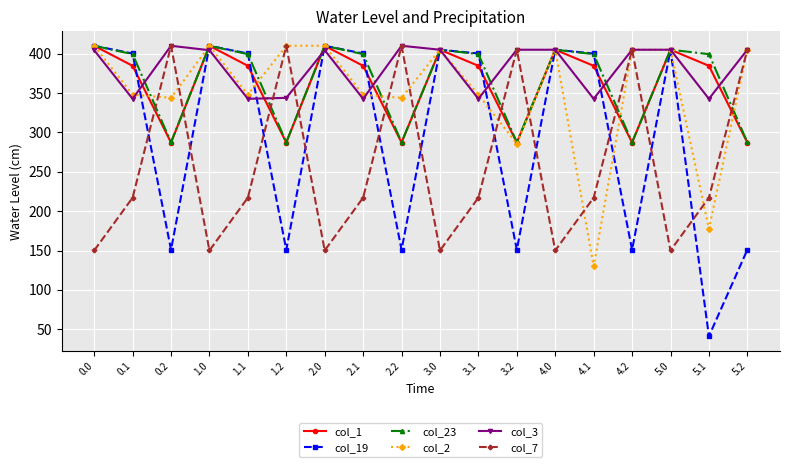

Between 3.1 and 5.2, which series saw the biggest shift?

col_19